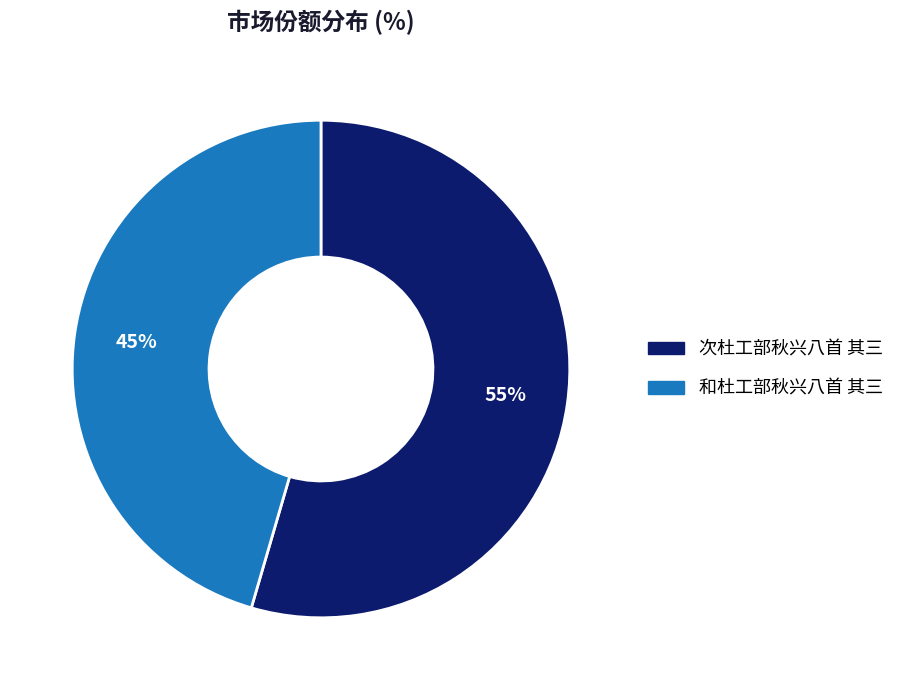

Is it true that 次杜工部秋兴八首 其三 is 46% of the pie?

False